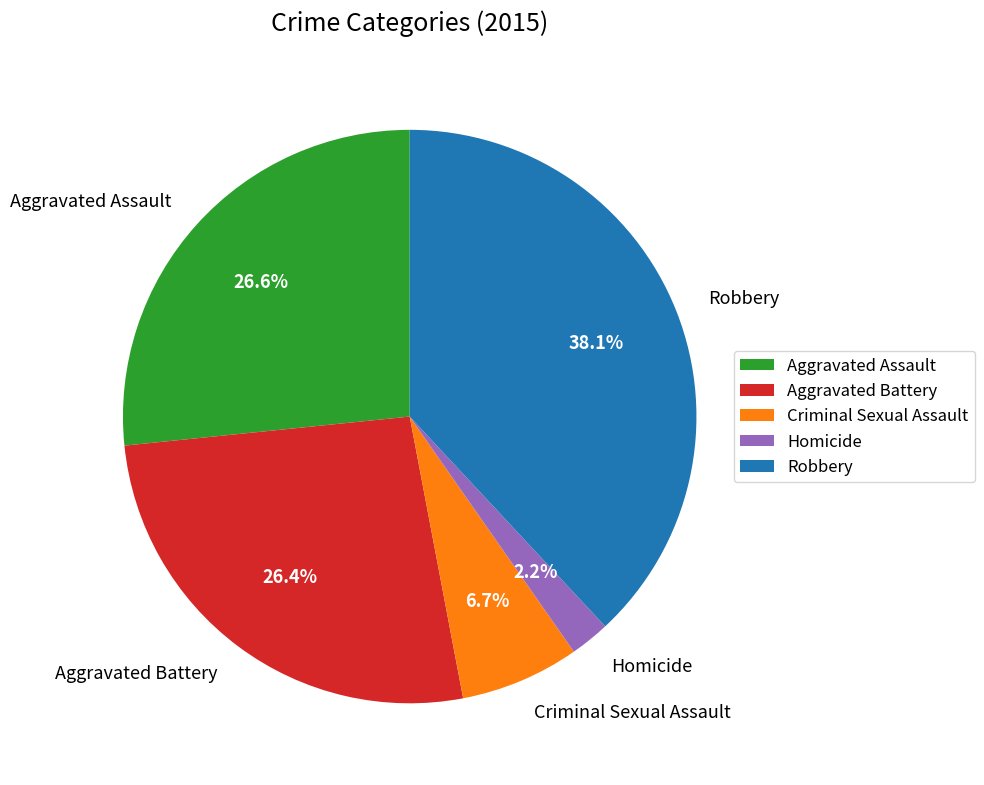

What is the total percentage of Aggravated Assault and Criminal Sexual Assault?

33.3%